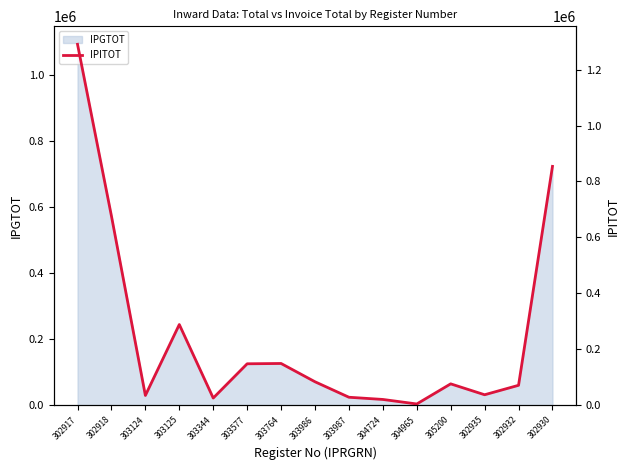

Which category has the lowest value across all series?

304965